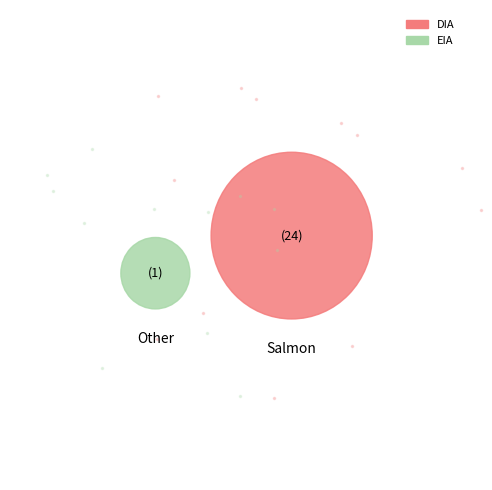

Which category has the biggest portion of the pie?

DIA